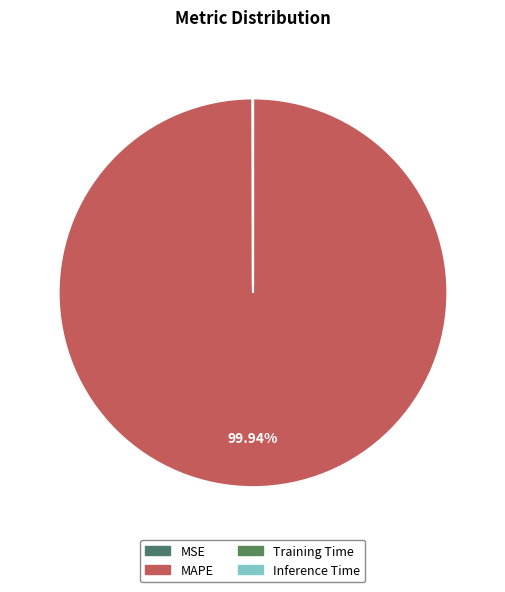

Is it true that Training Time is 0% of the pie?

True